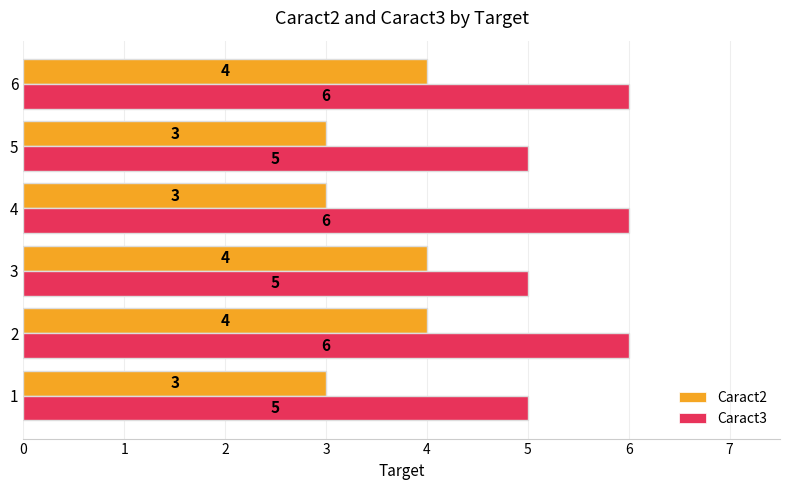

Between 3 and 6, which series saw the biggest shift?

Caract3